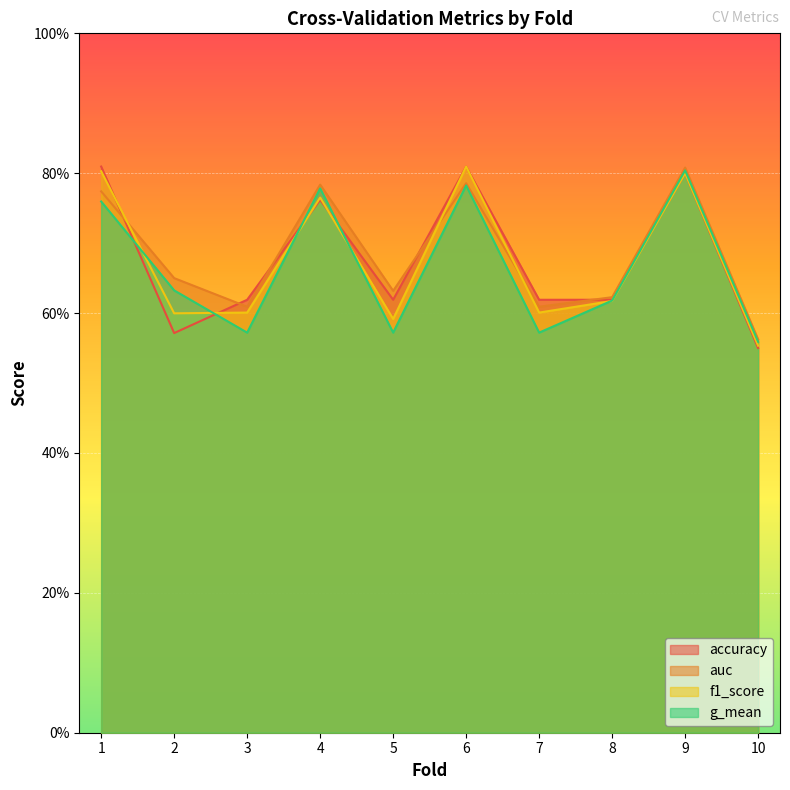

What are all the series names shown in the legend?

accuracy, auc, f1_score, g_mean